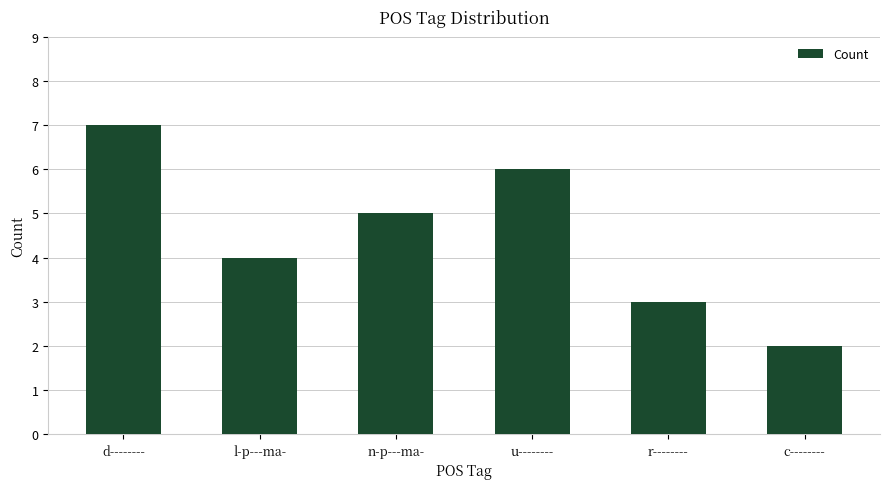

Between n-p---ma- and r--------, which is larger?

n-p---ma-